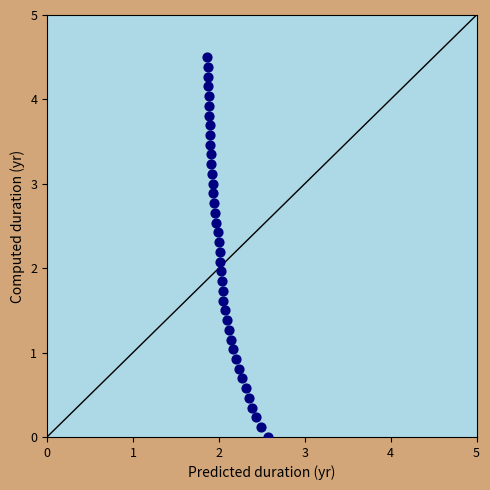

What is the range of X values (max minus min)?

0.7